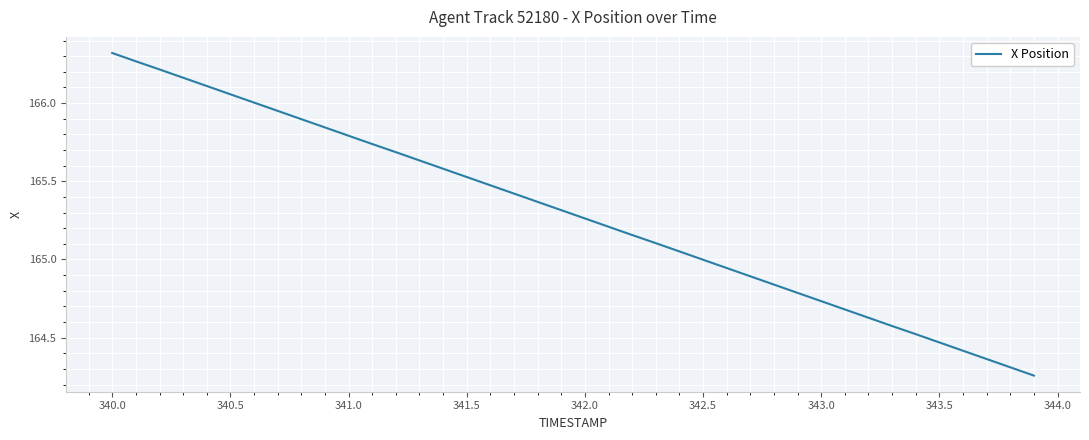

What is the difference between the maximum and minimum values?

2.1